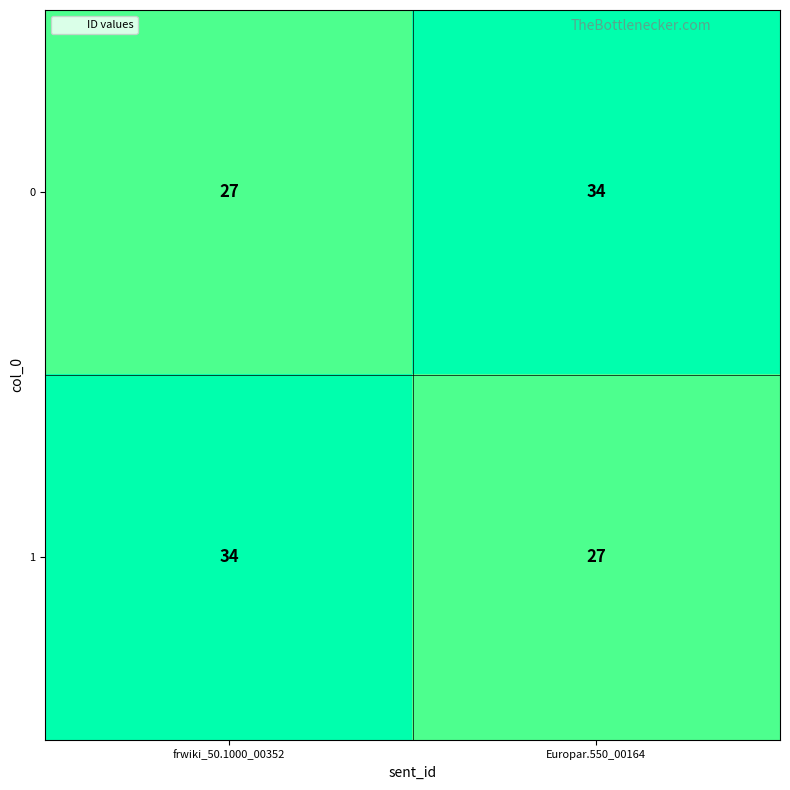

Reading left to right, what are all the values shown in this chart?

0: frwiki_50.1000_00352=27	Europar.550_00164=34
1: frwiki_50.1000_00352=34	Europar.550_00164=27